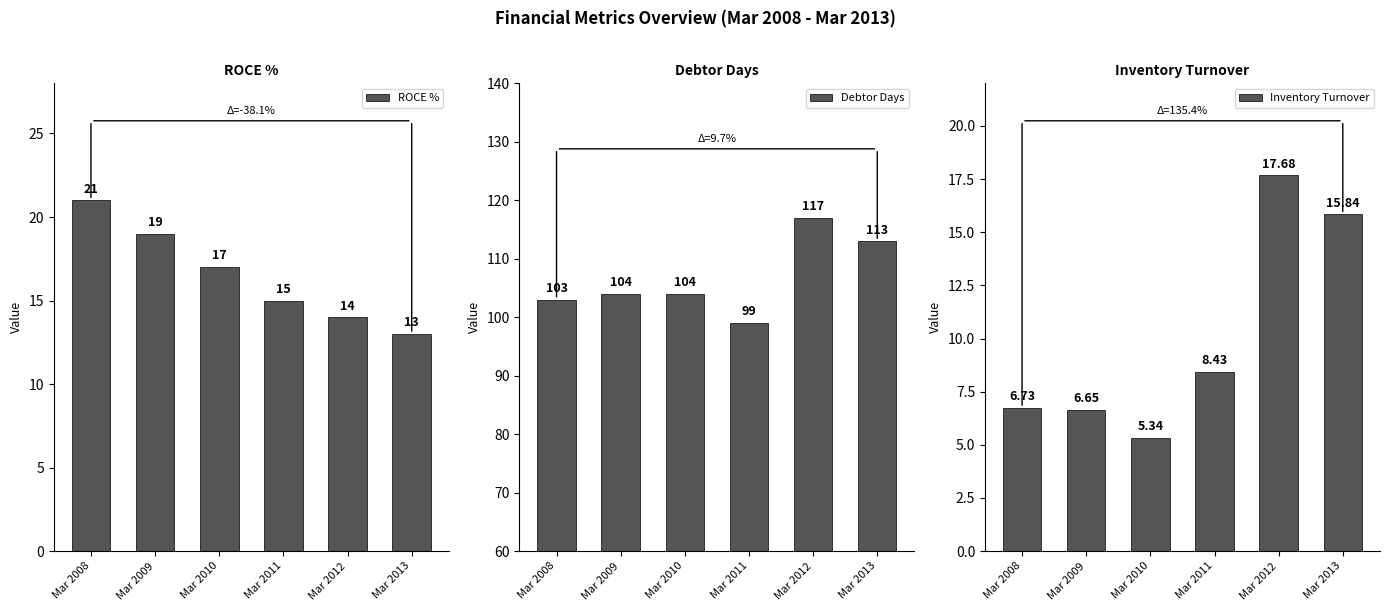

What is the spread (max minus min) of values at Mar 2012?

103.0